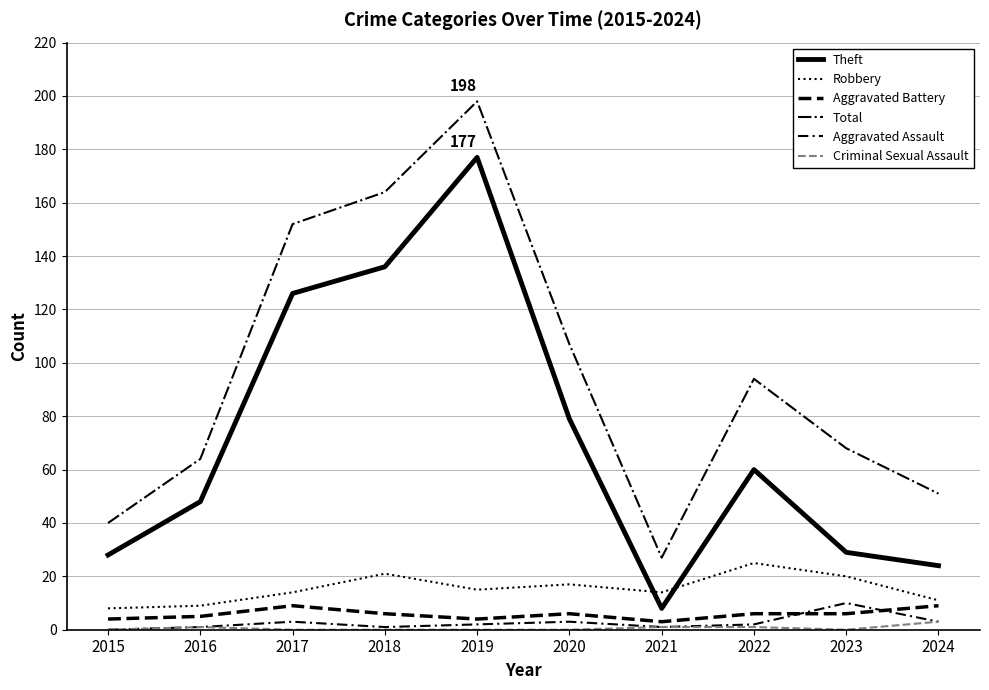

Is this an area chart (filled region under the line)?

No